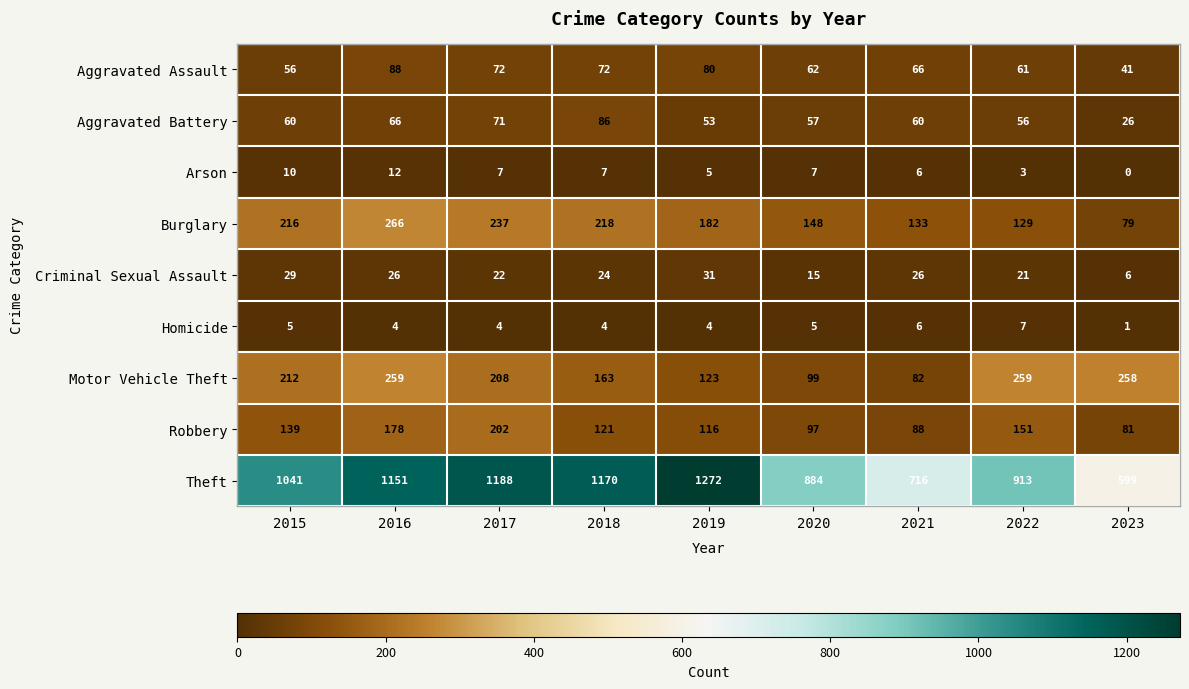

What is the difference between the Criminal Sexual Assault values at 2016 and 2017?

4